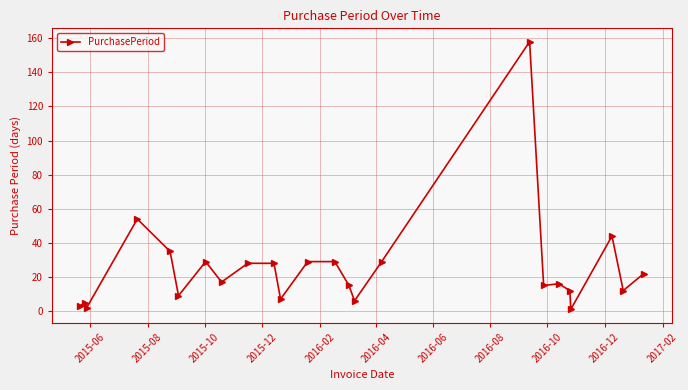

What is the difference between the maximum and second lowest values?

156